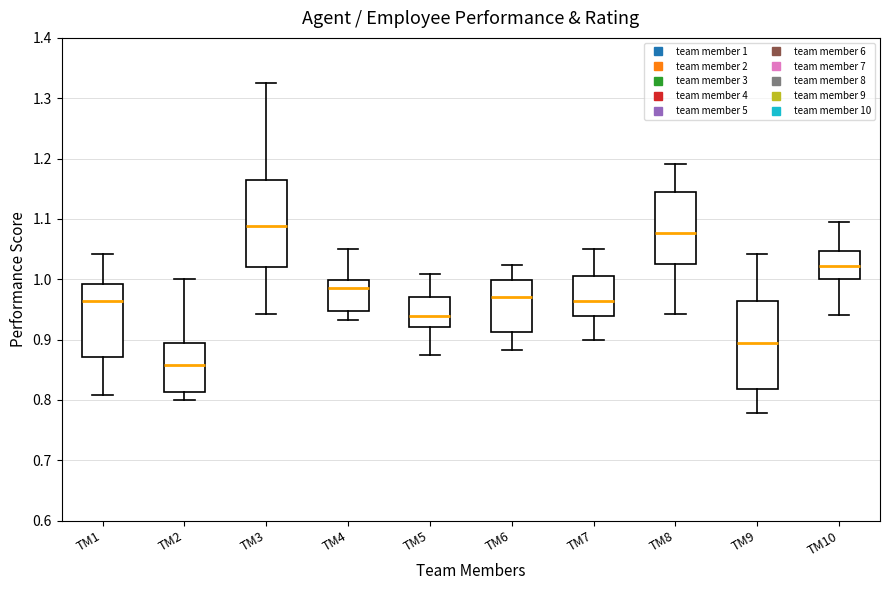

Reading left to right, transcribe this box plot: for each box, give where its median line is, the range the box spans, and where its two whiskers end, as read against the y-axis. The values are not printed on the chart, so give them approximately, as read against the axis.

TM1: median 0.96, box 0.87 to 0.99, whiskers 0.81 to 1.04
TM2: median 0.86, box 0.81 to 0.89, whiskers 0.80 to 1.00
TM3: median 1.09, box 1.02 to 1.16, whiskers 0.94 to 1.33
TM4: median 0.99, box 0.95 to 1.00, whiskers 0.93 to 1.05
TM5: median 0.94, box 0.92 to 0.97, whiskers 0.88 to 1.01
TM6: median 0.97, box 0.91 to 1.00, whiskers 0.88 to 1.02
TM7: median 0.96, box 0.94 to 1.00, whiskers 0.90 to 1.05
TM8: median 1.08, box 1.02 to 1.14, whiskers 0.94 to 1.19
TM9: median 0.89, box 0.82 to 0.96, whiskers 0.78 to 1.04
TM10: median 1.02, box 1.00 to 1.05, whiskers 0.94 to 1.09